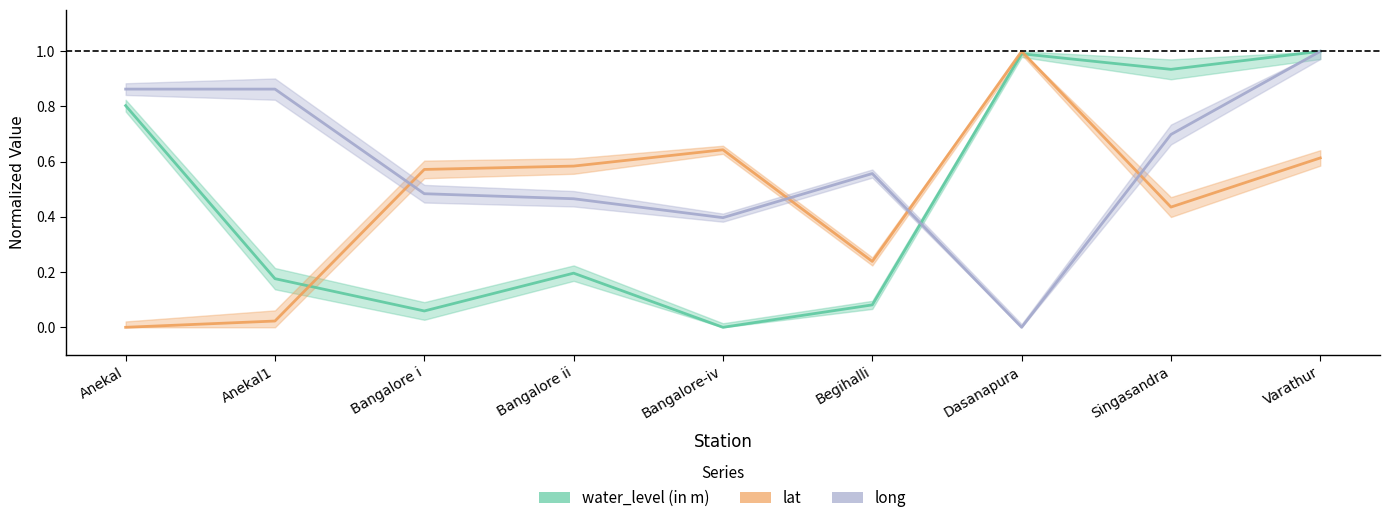

Between Varathur and Begihalli, which is larger?

Varathur